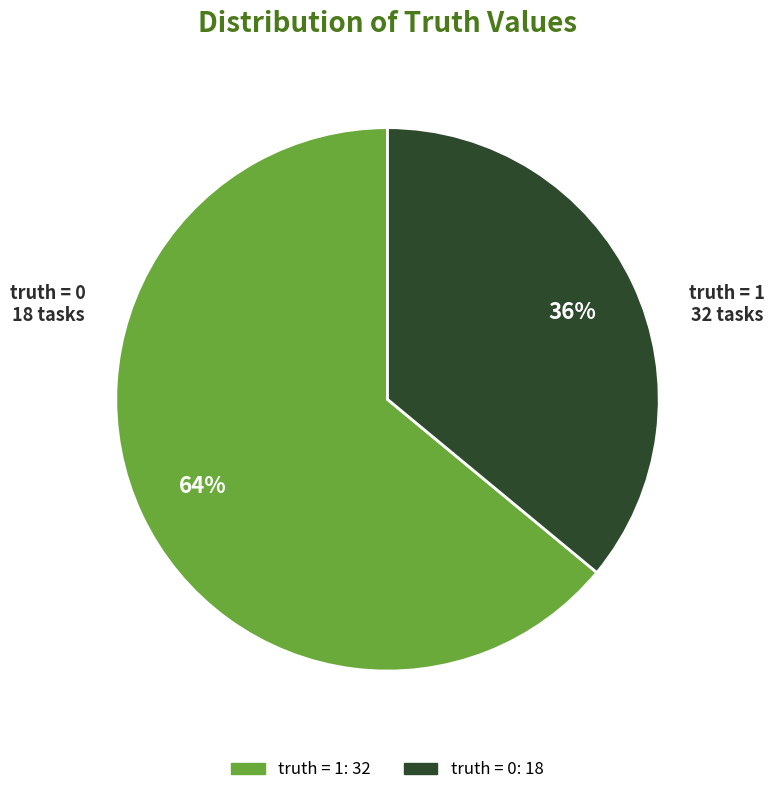

What is the ratio of the value at truth = 1 to the value at truth = 0?

1.8